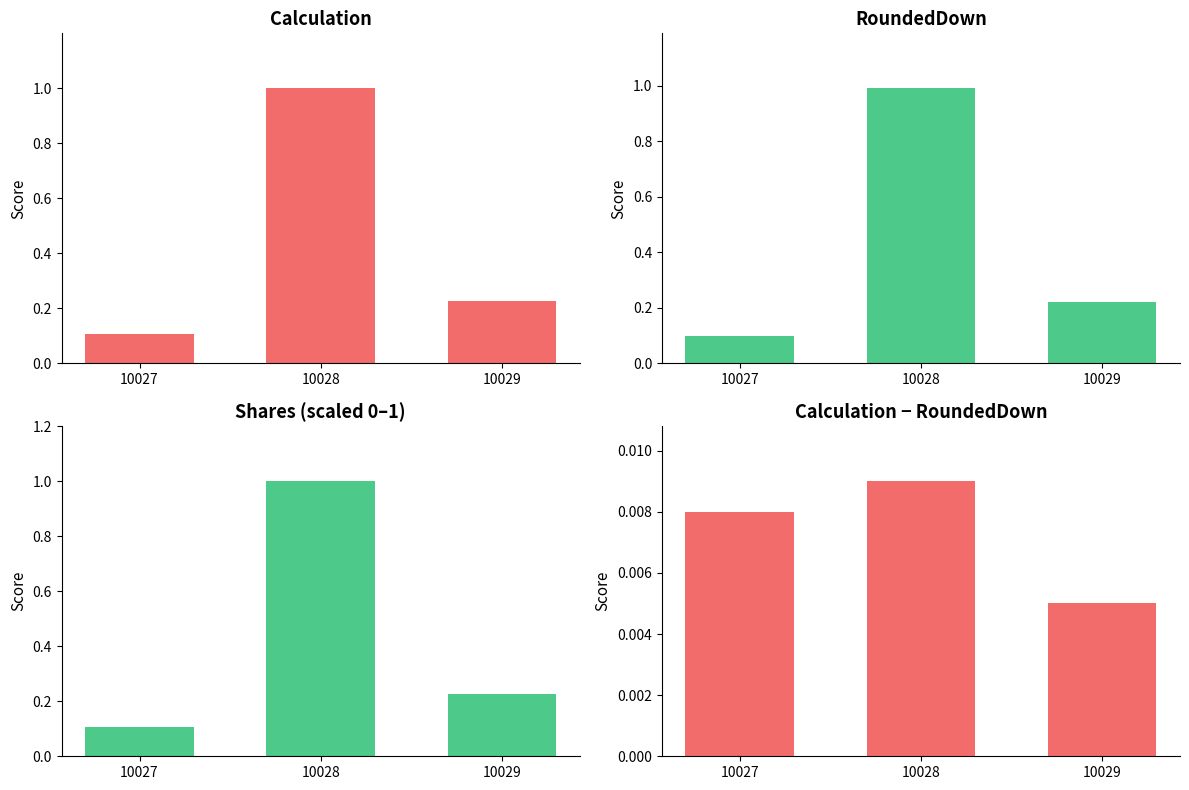

Is the value of RoundedDown at 10027 greater than the value of Calculation at 10028?

No